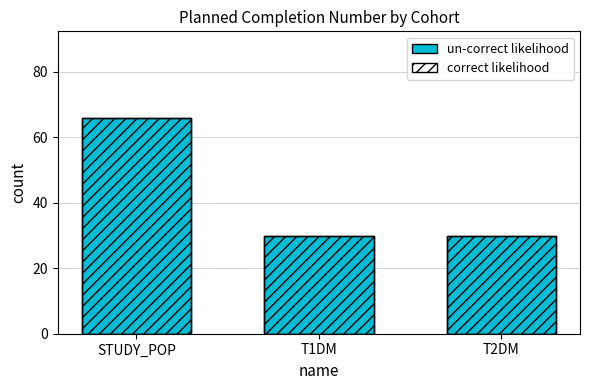

What is the sum of the correct likelihood values at T2DM and T1DM?

60